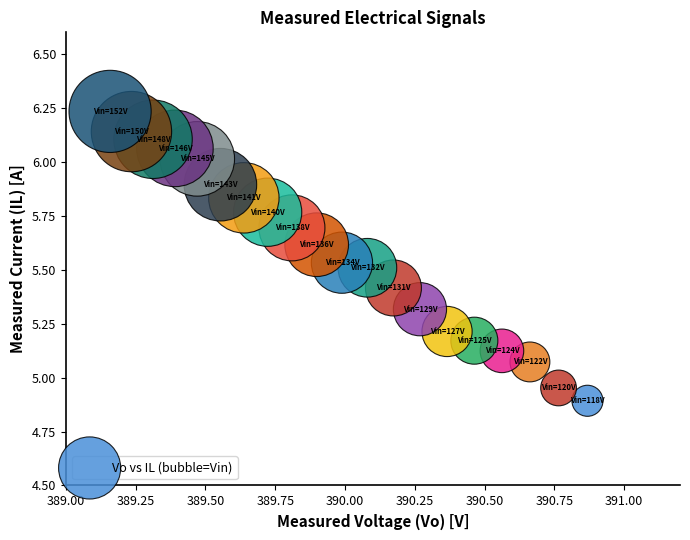

What is the range of Y values (max minus min)?

1.3